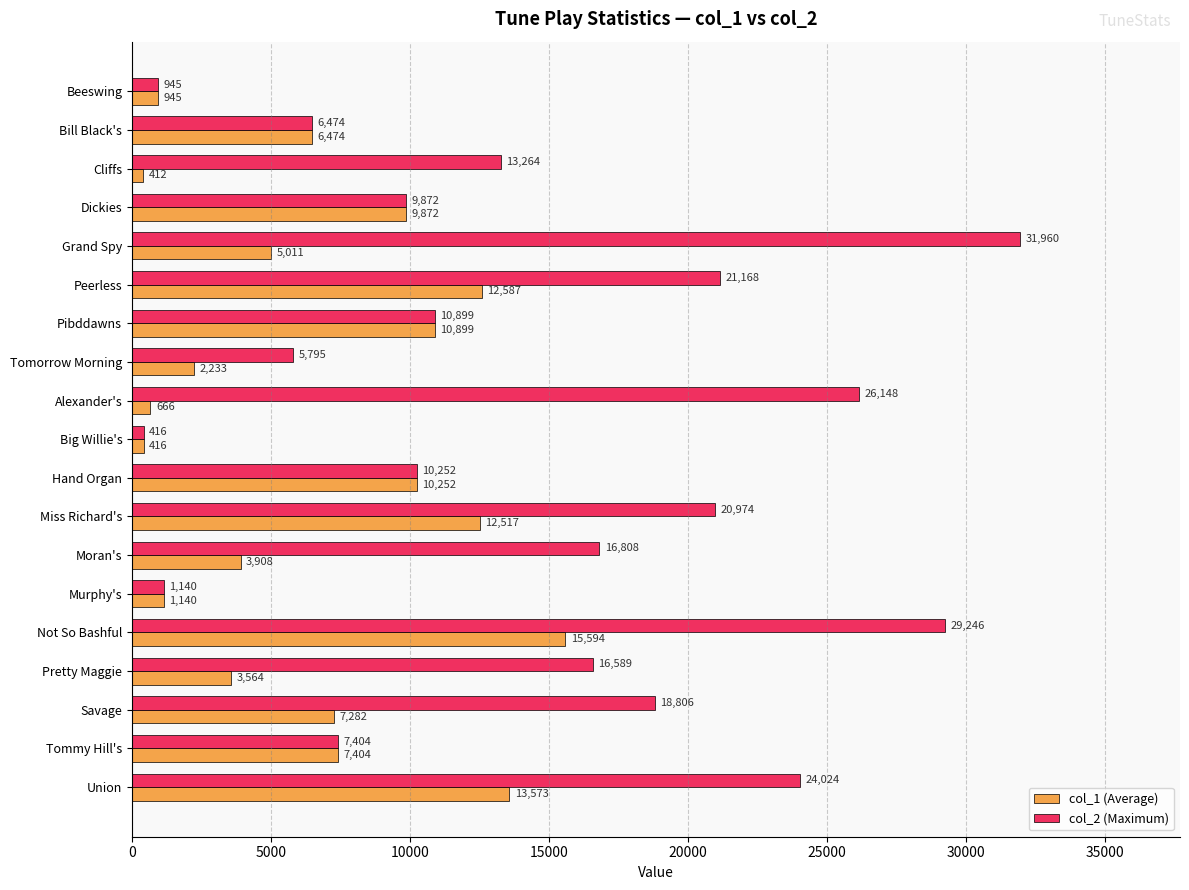

Count the number of data series in this chart.

2